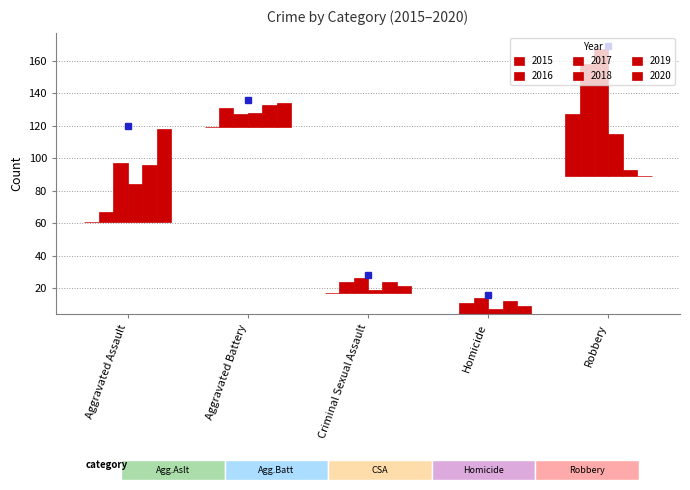

The value of 2016 at Homicide is 17. True or false?

False